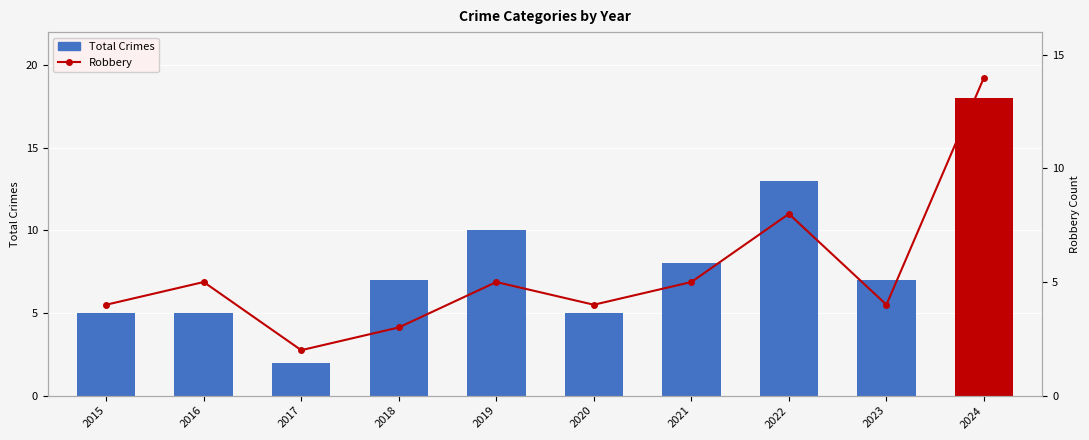

How many data points in Total Crimes are less than 7?

4